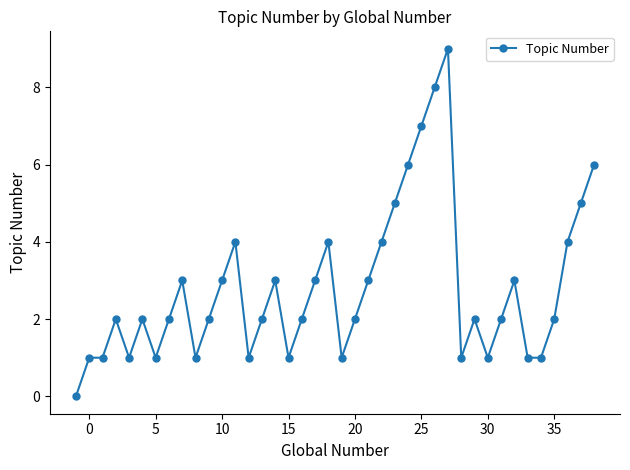

What is the value of the 38th point from the left?

4